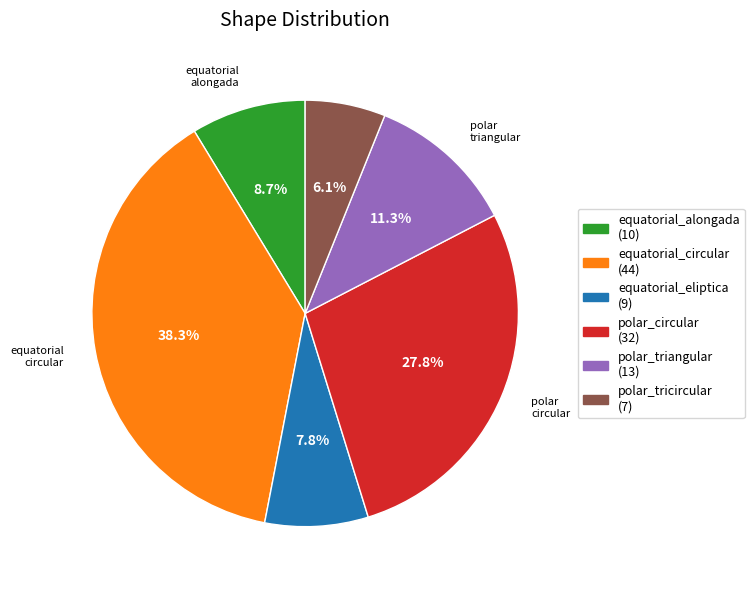

Combined, do equatorial_eliptica and polar_circular account for over 50%?

No